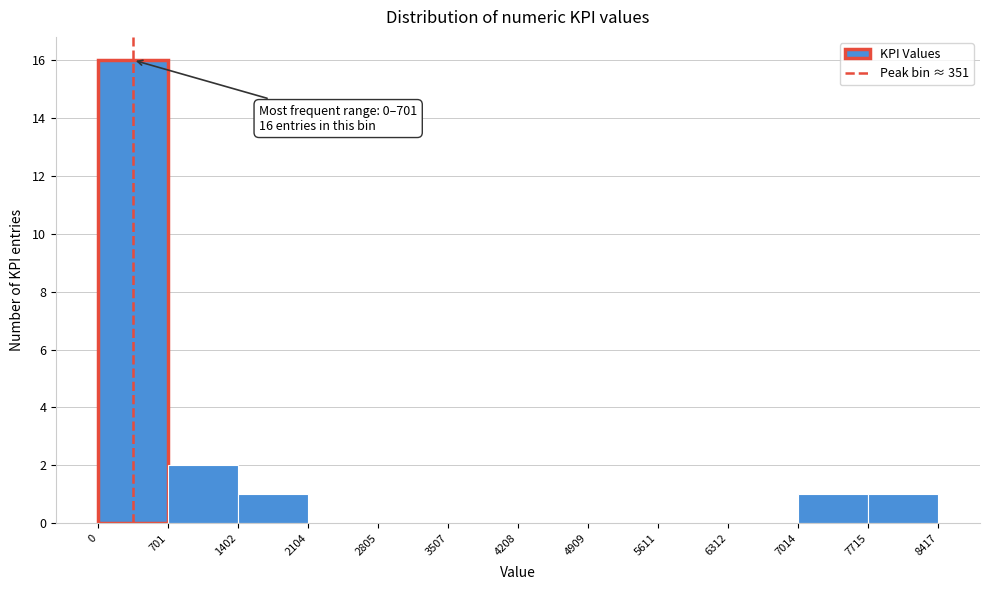

Over which range of the x-axis is the bar tallest?

0 to 701